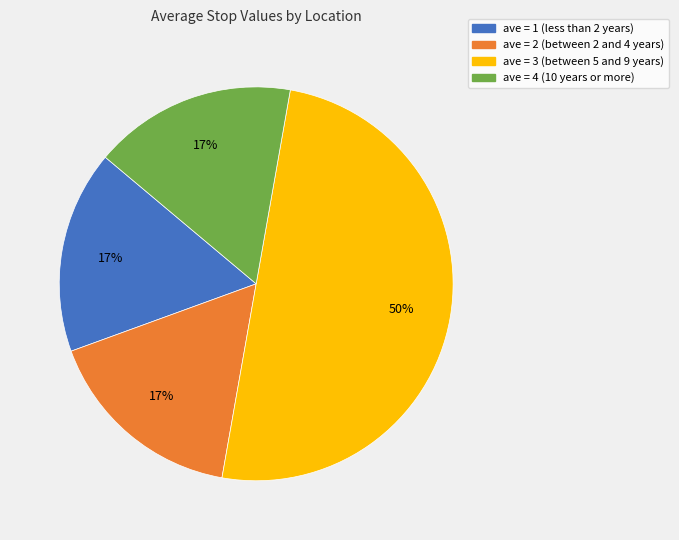

To the nearest percent, what is the difference between the largest and smallest slice percentages?

33%